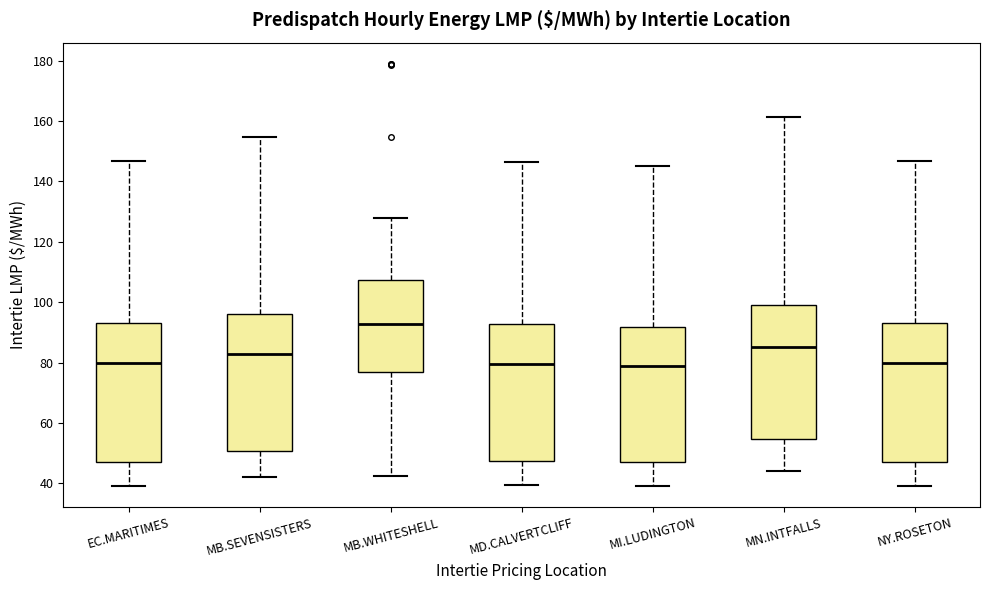

Reading left to right, transcribe this box plot: for each box, give where its median line is, the range the box spans, and where its two whiskers end, as read against the y-axis. The values are not printed on the chart, so give them approximately, as read against the axis.

EC.MARITIMES: median 80, box 48 to 94, whiskers 40 to 146
MB.SEVENSISTERS: median 82, box 50 to 96, whiskers 42 to 154
MB.WHITESHELL: median 92, box 76 to 108, whiskers 42 to 128
MD.CALVERTCLIFF: median 80, box 48 to 92, whiskers 40 to 146
MI.LUDINGTON: median 78, box 48 to 92, whiskers 40 to 146
MN.INTFALLS: median 86, box 54 to 100, whiskers 44 to 162
NY.ROSETON: median 80, box 48 to 94, whiskers 40 to 146